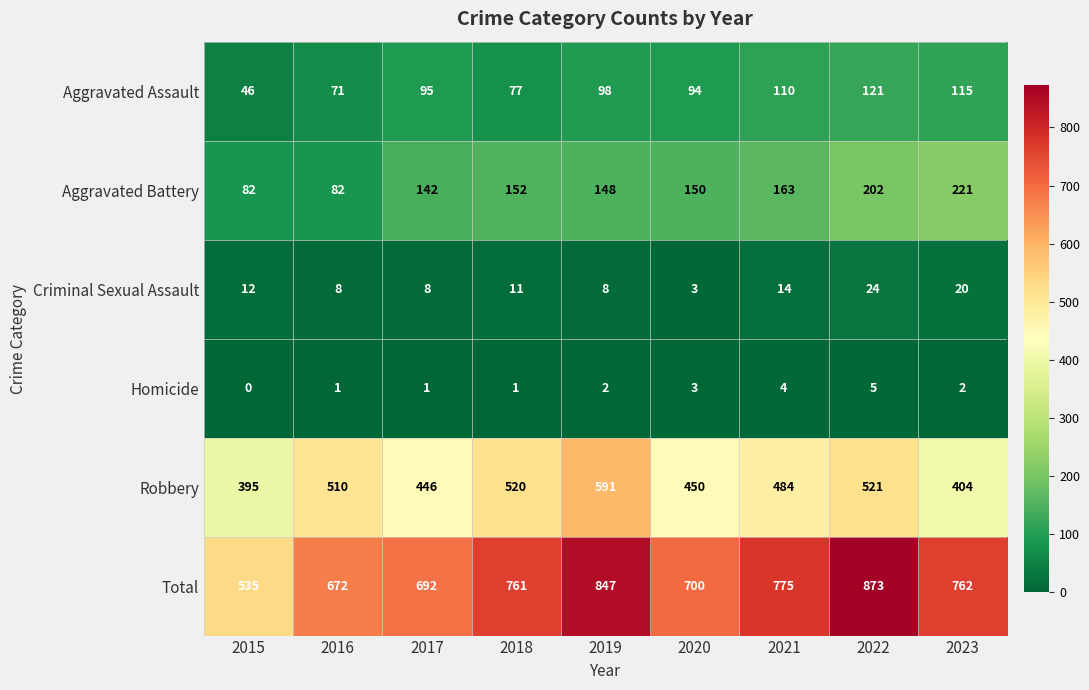

True or false: Homicide has a value of 2 at 2019.

True